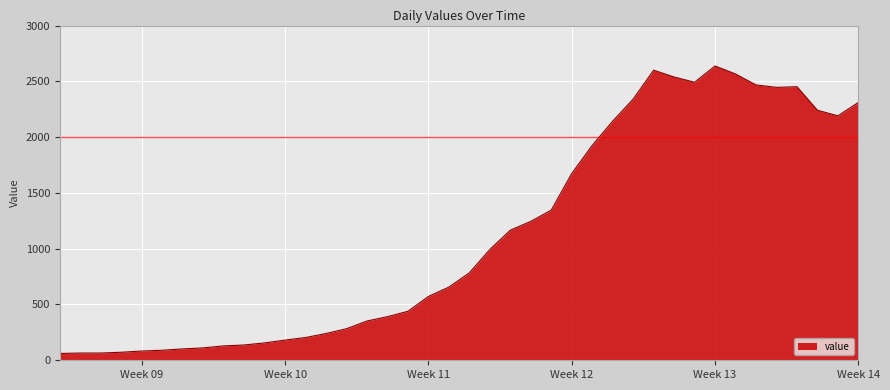

What is the greatest value displayed?

2638